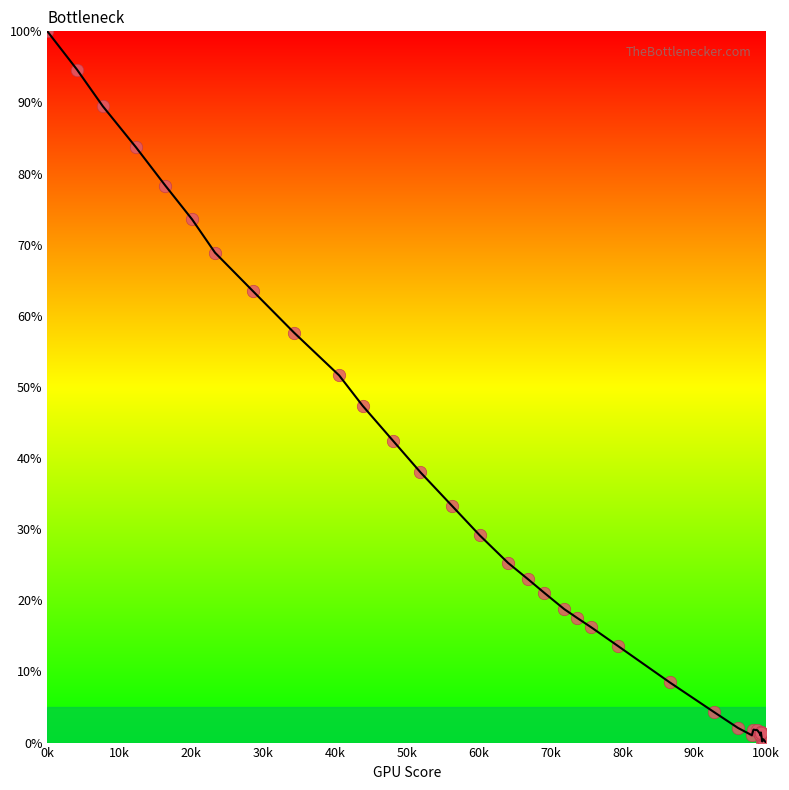

What Y value in the scatter plot is closest to 50?

51.6